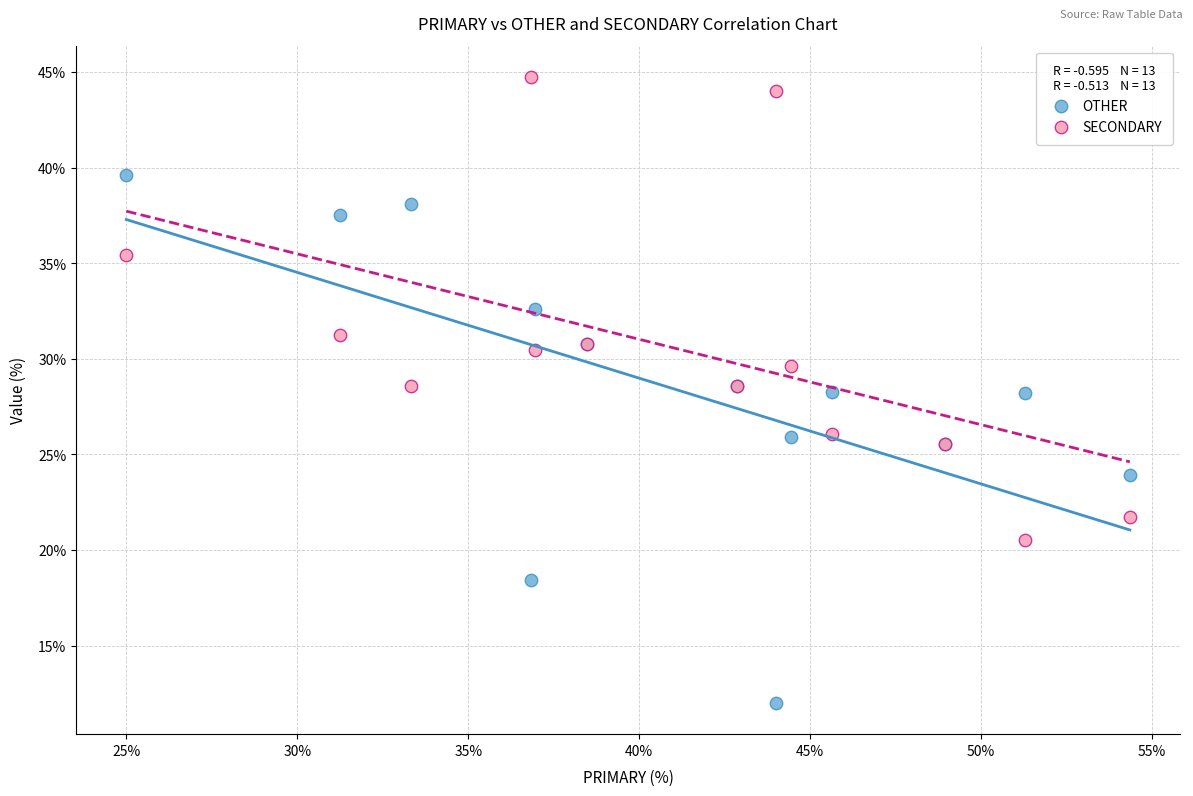

Which series reaches the minimum Y coordinate?

OTHER